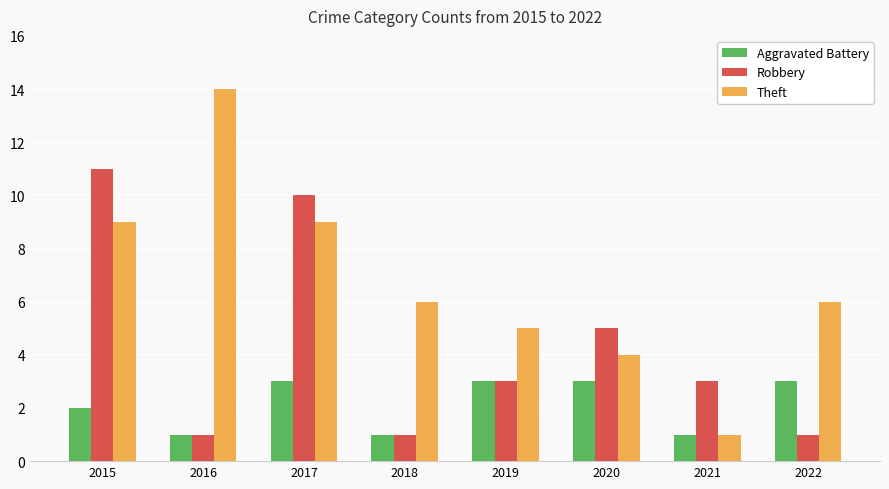

Reading right to left, transcribe all the data shown in this chart.

Aggravated Battery: 2022=3	2021=1	2020=3	2019=3	2018=1	2017=3	2016=1	2015=2
Robbery: 2022=1	2021=3	2020=5	2019=3	2018=1	2017=10	2016=1	2015=11
Theft: 2022=6	2021=1	2020=4	2019=5	2018=6	2017=9	2016=14	2015=9